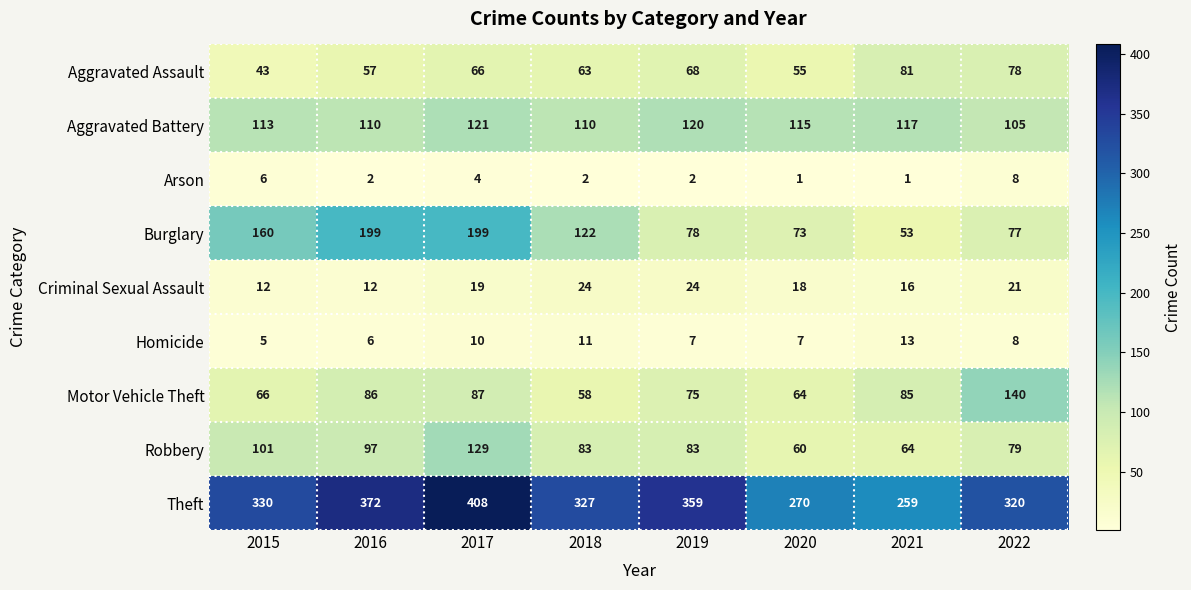

What is the difference between the maximum and minimum values in the Aggravated Battery series?

16